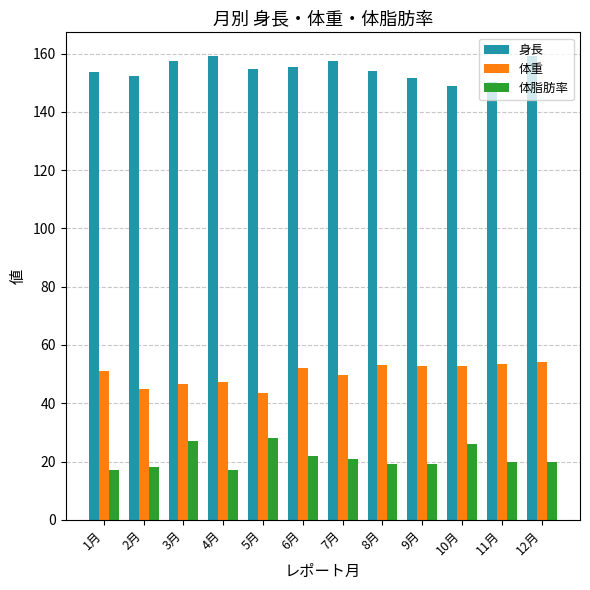

Is it true that 体脂肪率 equals 20.0 at 12月?

True